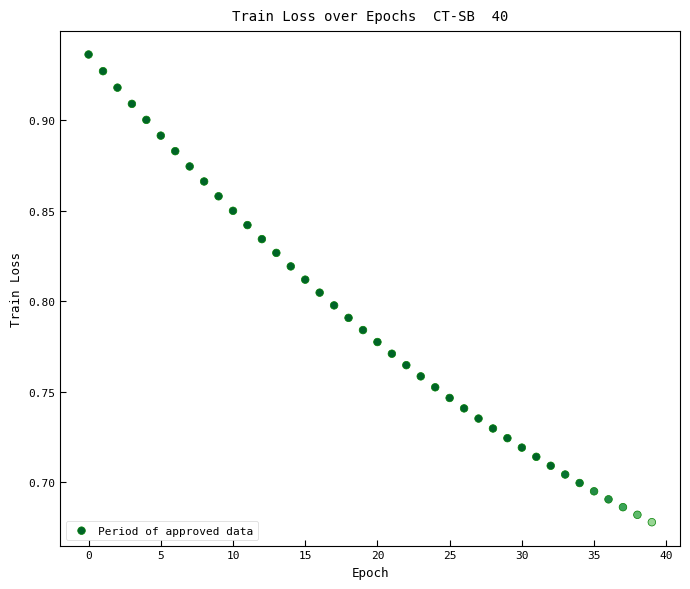

What is the range of Y values (max minus min)?

0.3